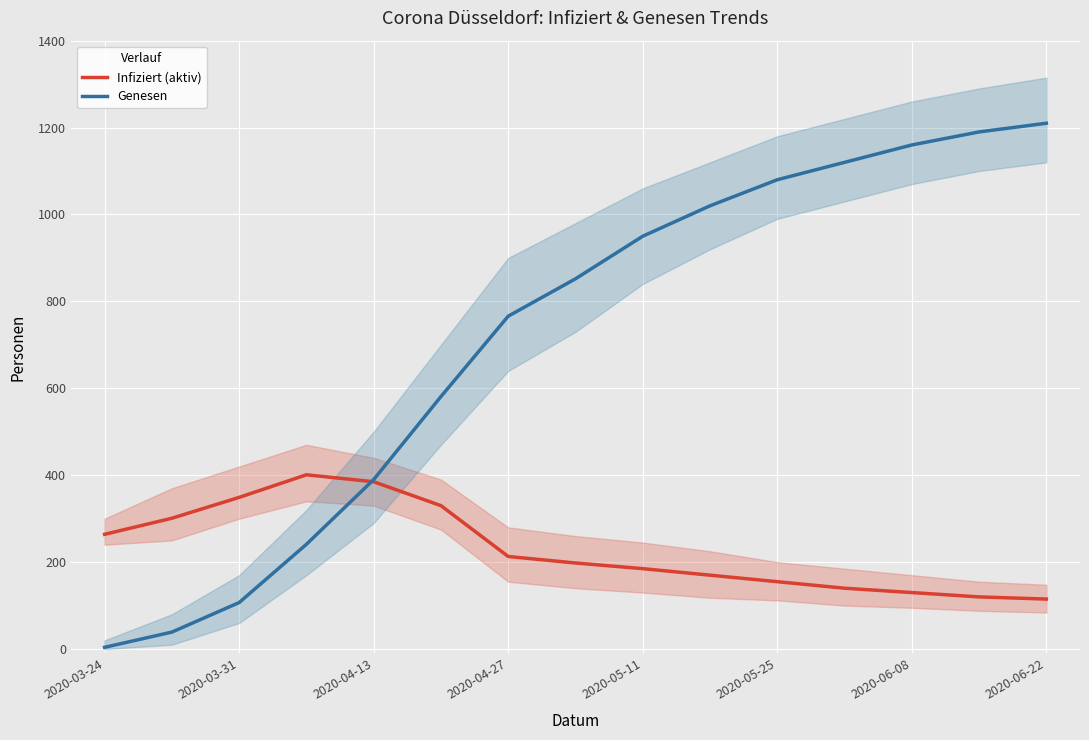

Is the value of Genesen at 2020-03-31 greater than the value of Infiziert (aktiv) at 2020-06-08?

No